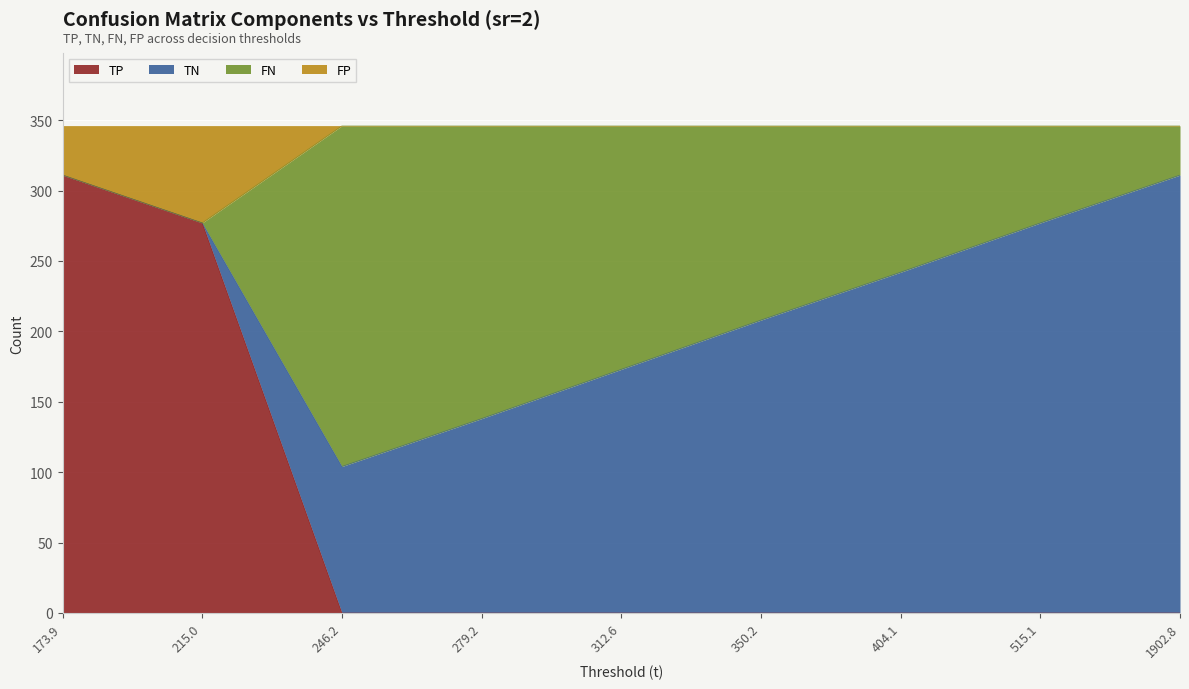

The TP series shows 0 at 1902.8. True or false?

True